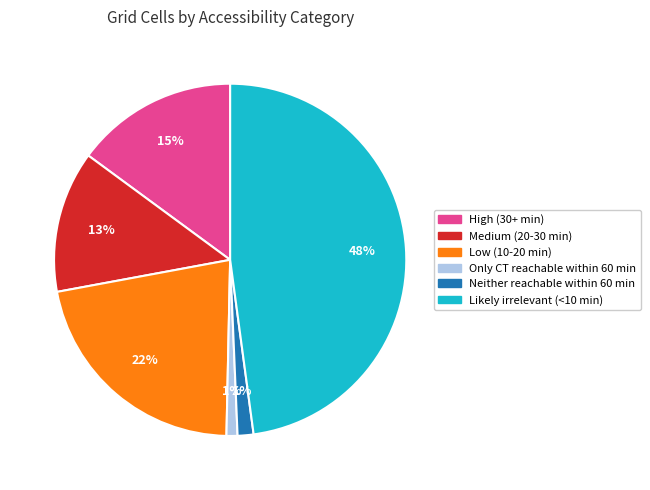

Count the number of slices in the pie.

6